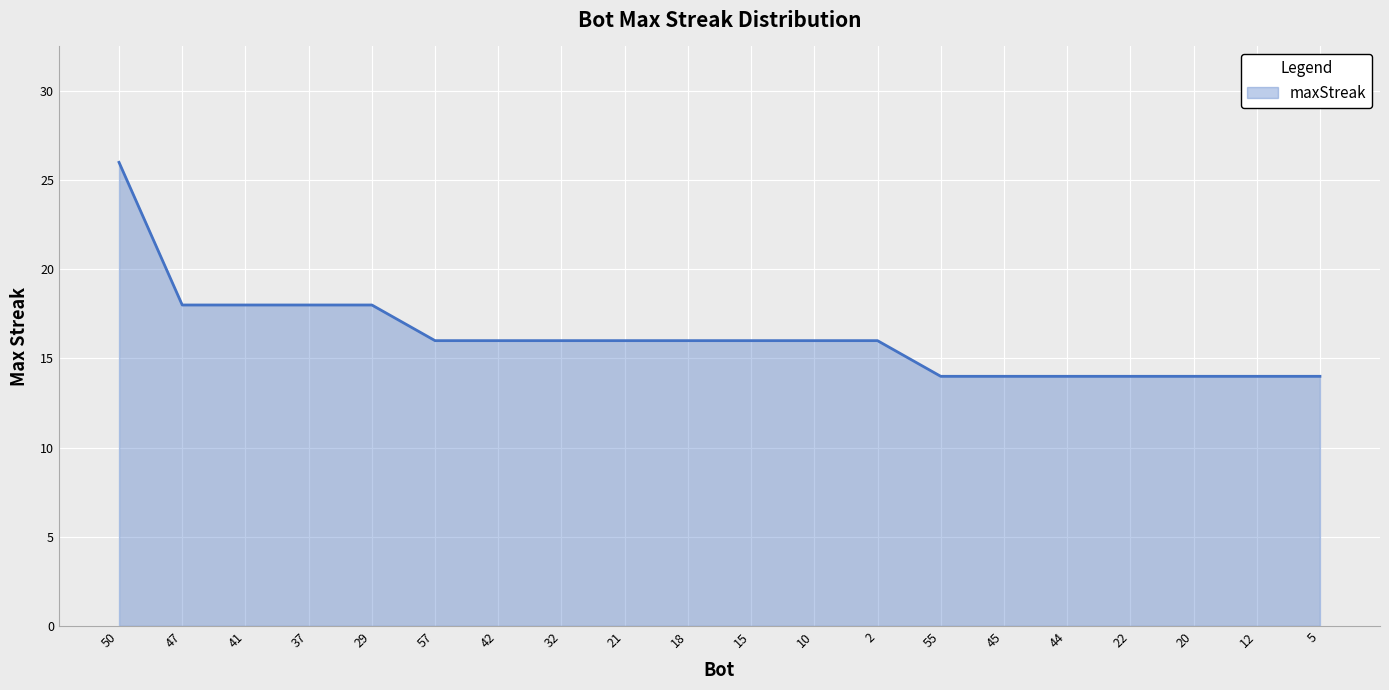

Is it true that the value at 41 is 7?

False